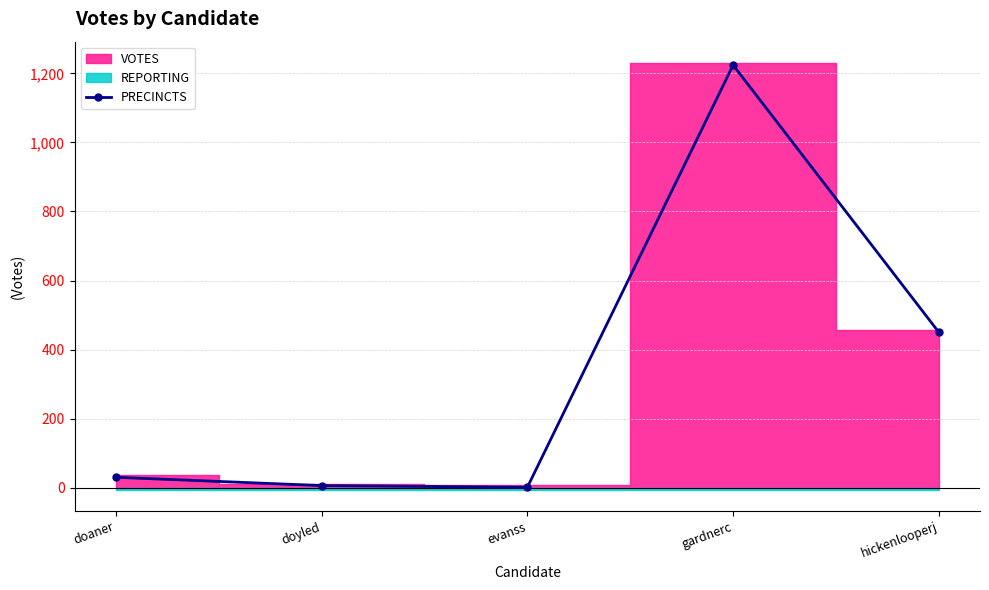

List the labels in order of value, largest first.

gardnerc, hickenlooperj, doaner, doyled, evanss